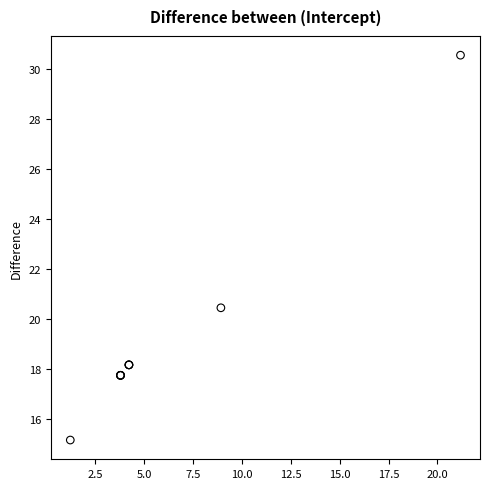

What Y value in the scatter plot is closest to 22?

20.5